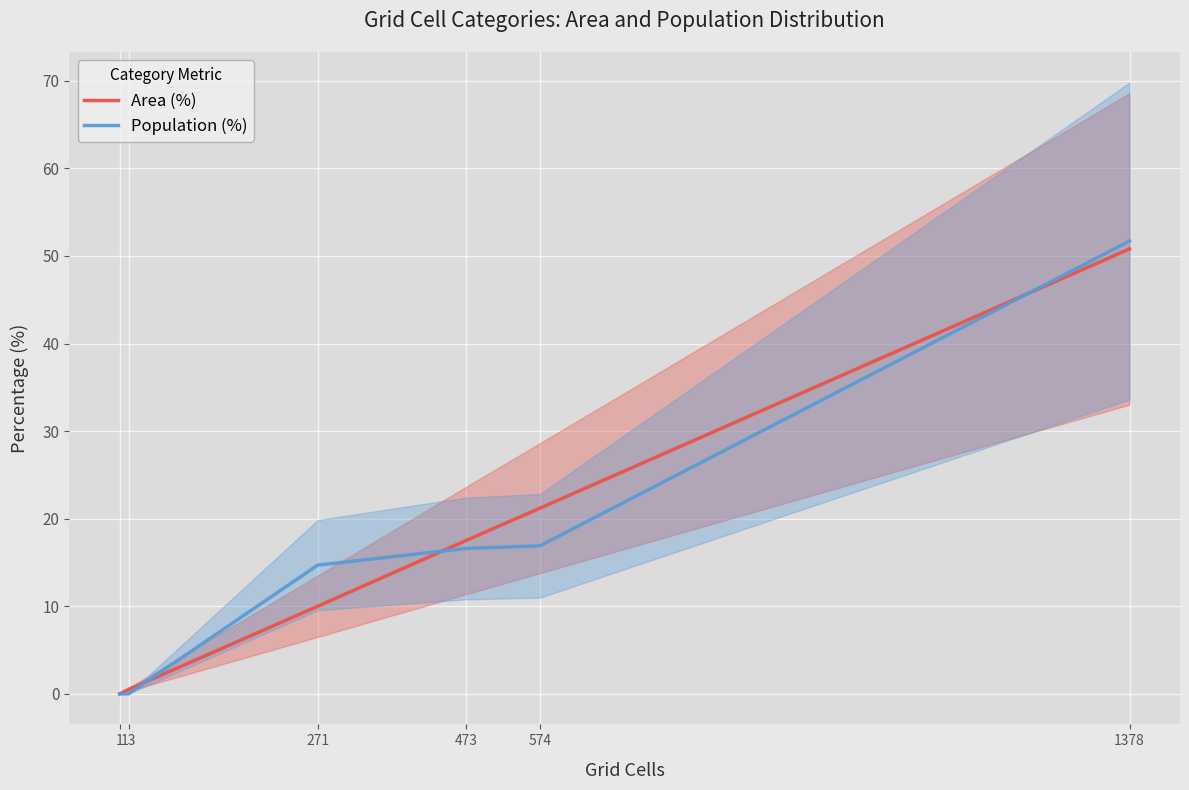

After their last crossing, which series has the higher values: Population (%) or Area (%)?

Population (%)